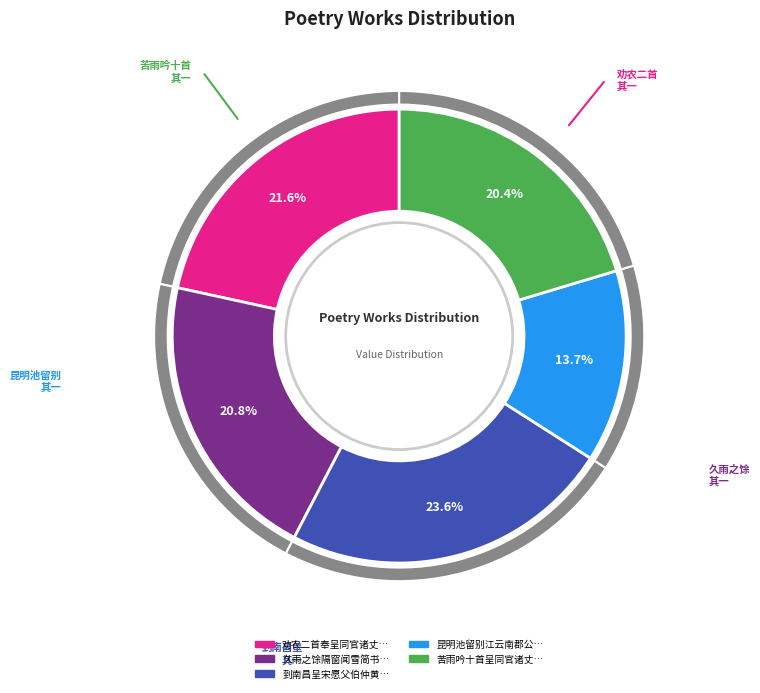

To the nearest percent, what portion does 到南昌呈宋愿父伯仲黄子鲁诸丈 其一 represent?

24%